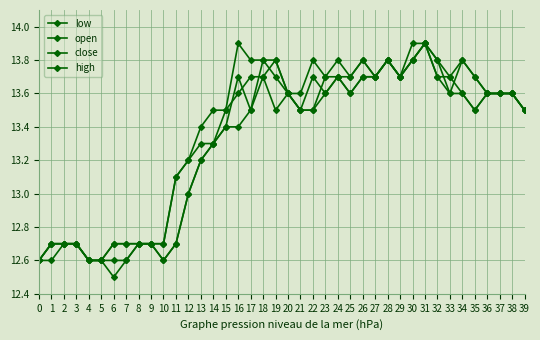

What is the sum of the close values at 2 and 31?

26.6